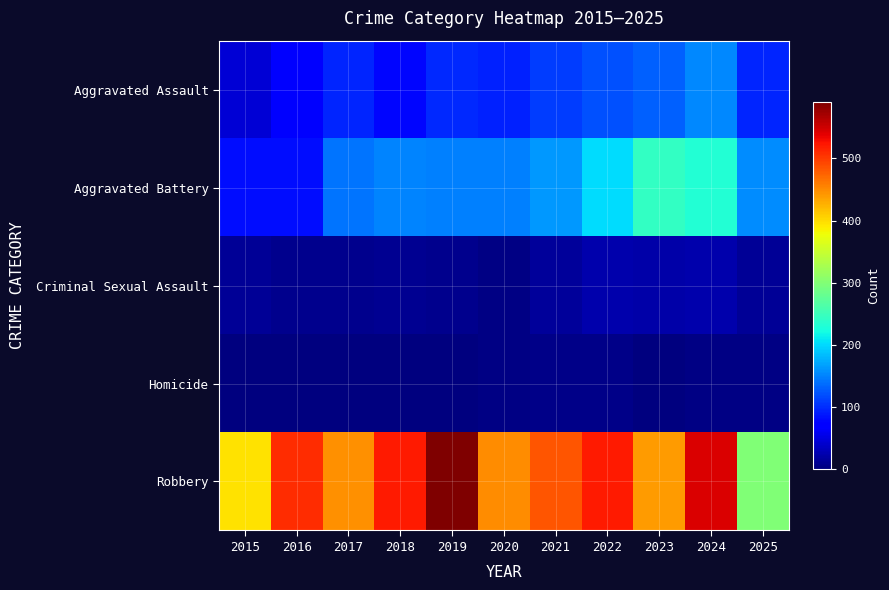

At 2025, list the series in order from smallest to largest.

Homicide, Criminal Sexual Assault, Aggravated Assault, Aggravated Battery, Robbery